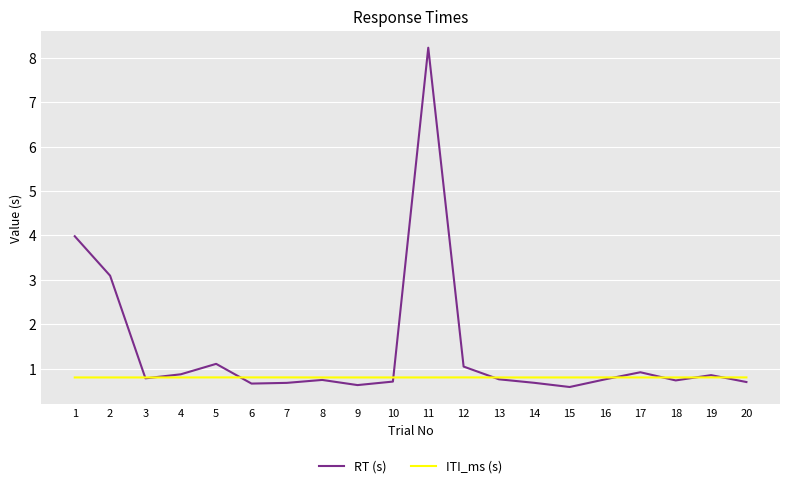

Rank the series by their maximum value, from highest to lowest.

RT (s), ITI_ms (s)